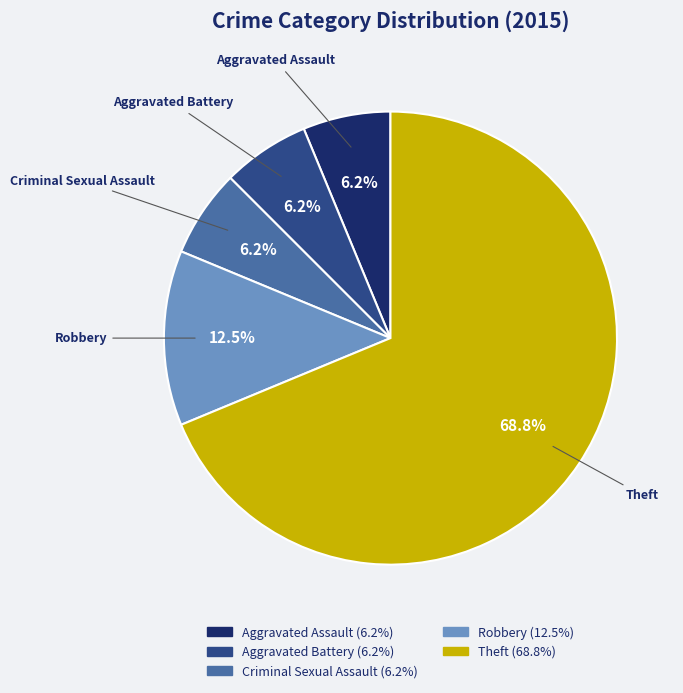

To the nearest percent, what percentage of the pie is Theft?

69%